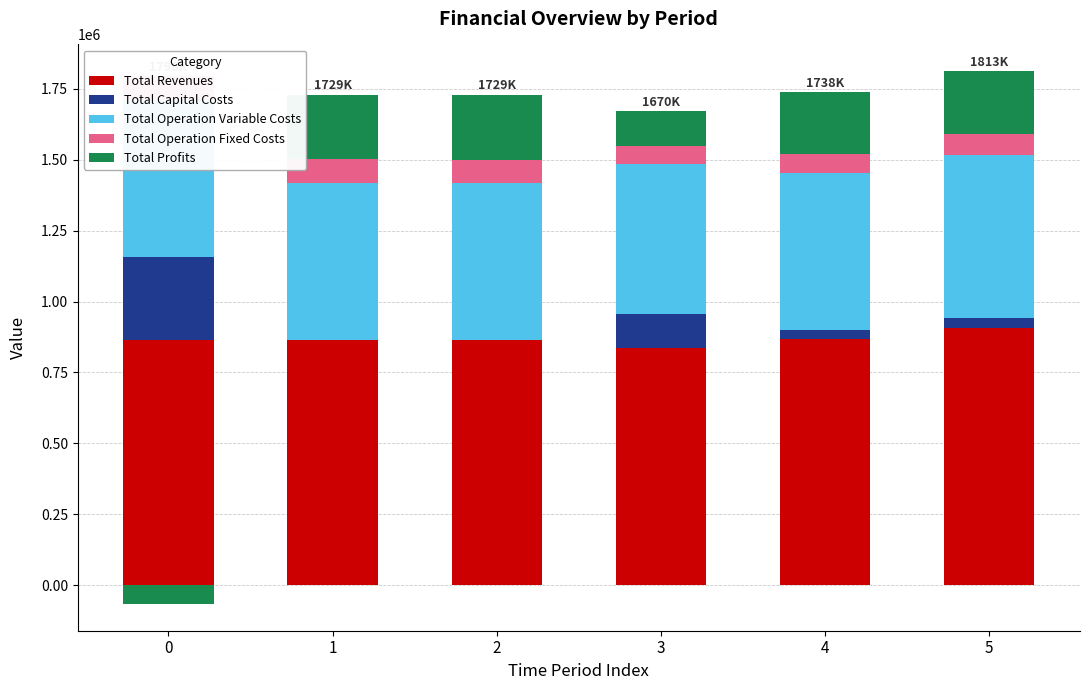

Which label corresponds to the largest value in the chart?

5